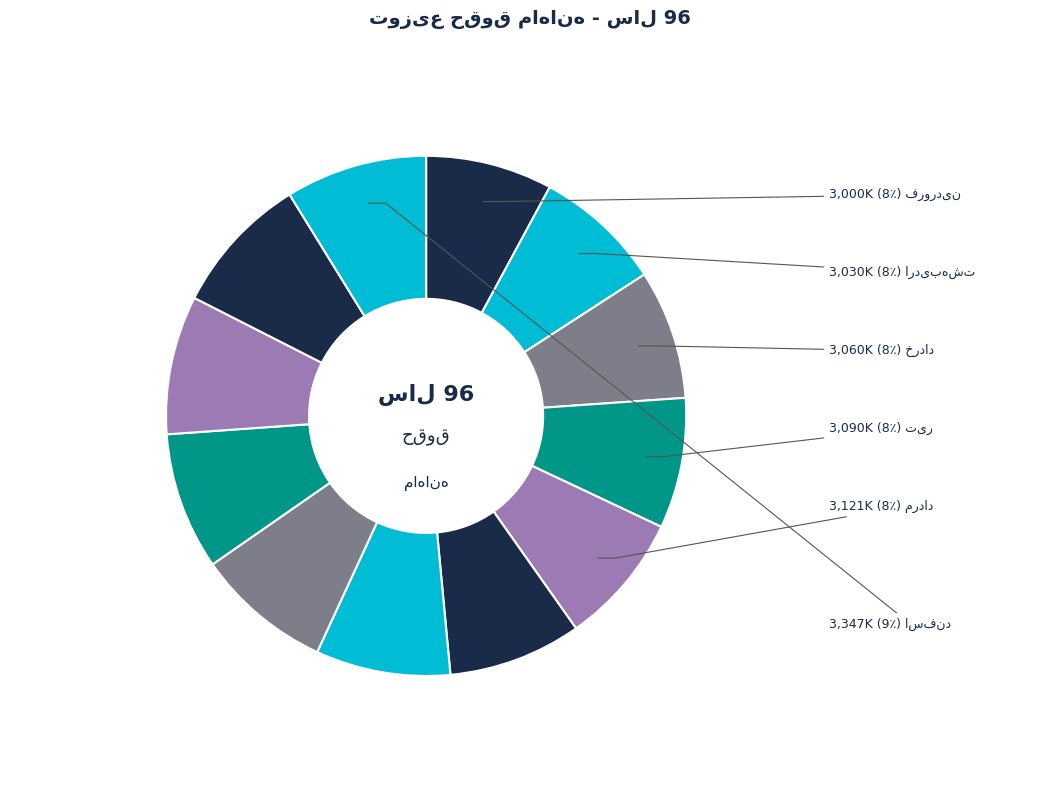

Count the number of slices in the pie.

12